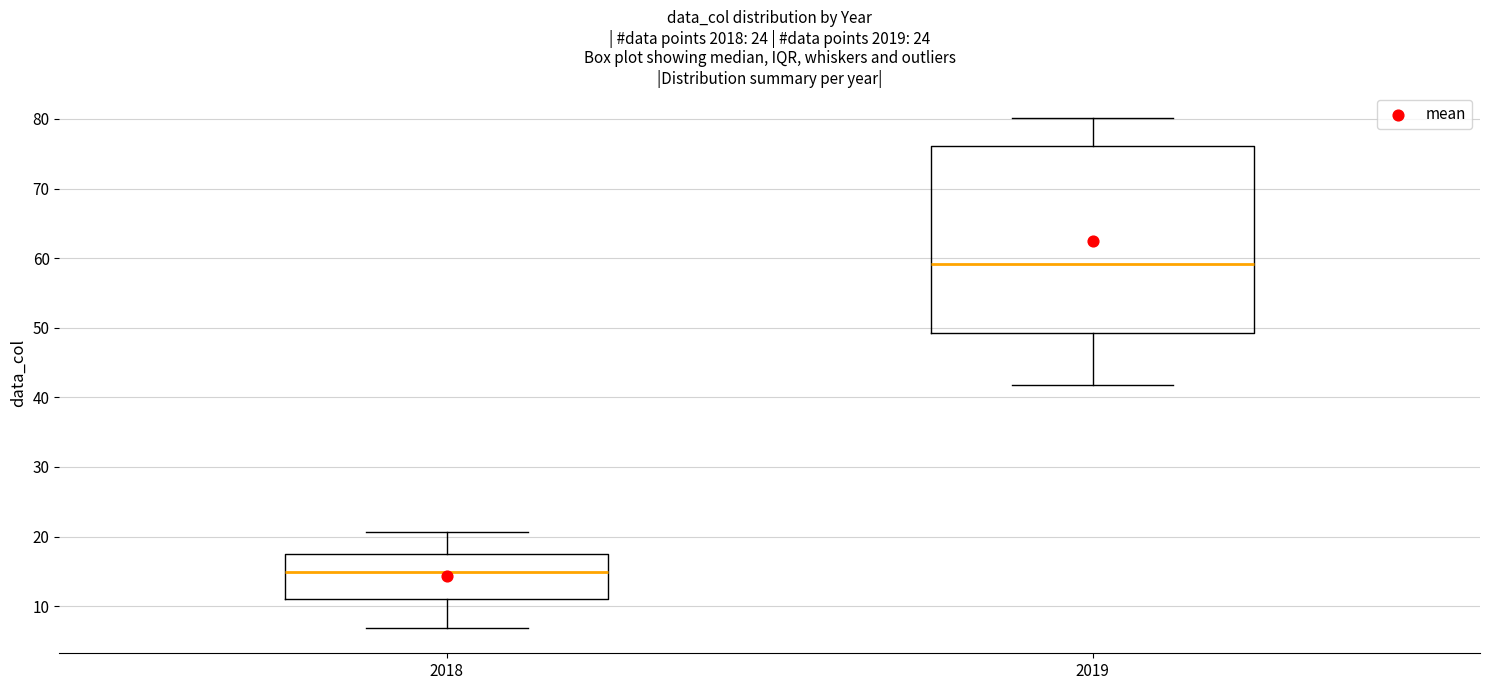

Reading left to right, read every box against the y-axis: the position of its median line, the range the box covers, and the ends of its whiskers. The values are not printed on the chart, so give them approximately, as read against the axis.

2018: median 15, box 11 to 17, whiskers 7 to 21
2019: median 59, box 49 to 76, whiskers 42 to 80